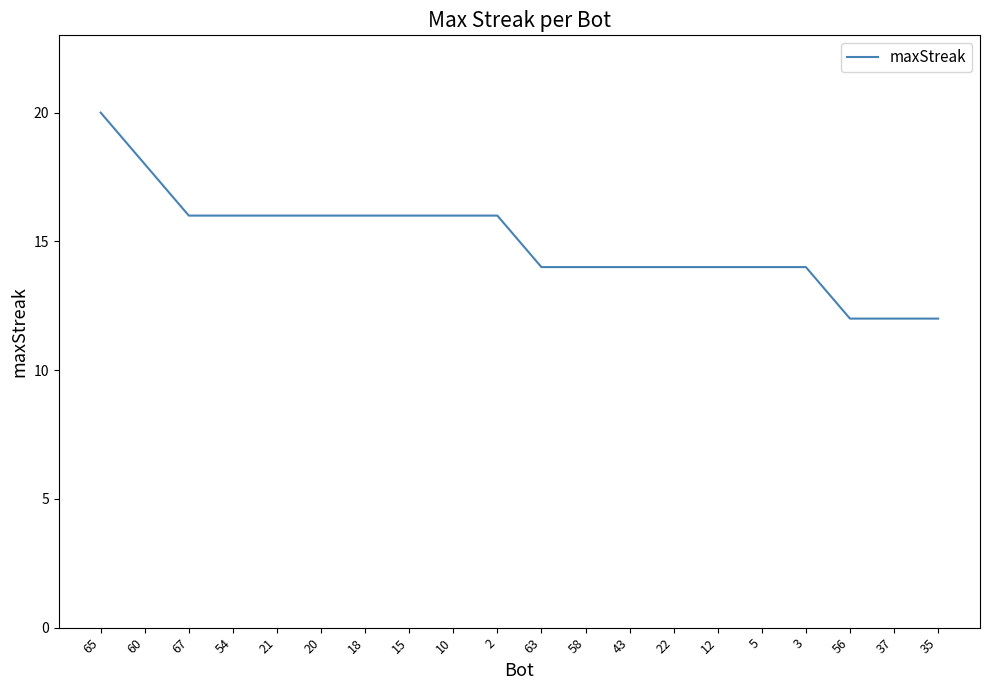

The chart shows a value of 5 at 5. True or false?

False